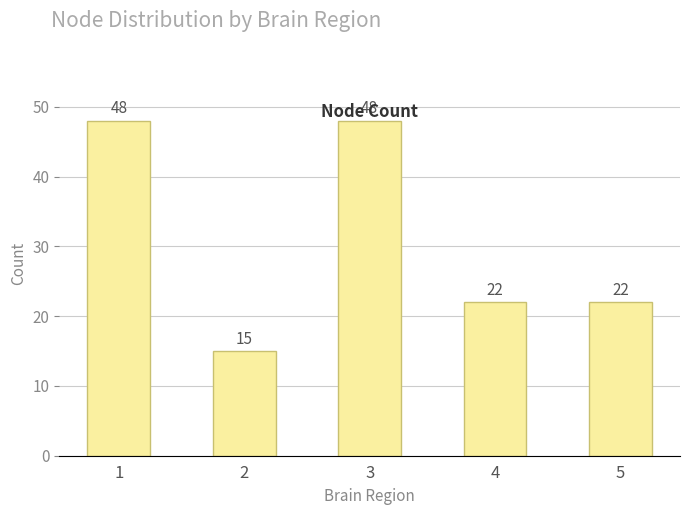

What is the value of the 2nd bar from the left?

15